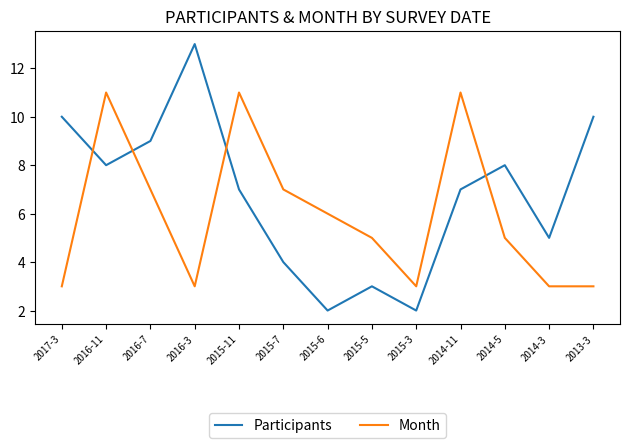

At which label does Month first exceed 5?

2016-11